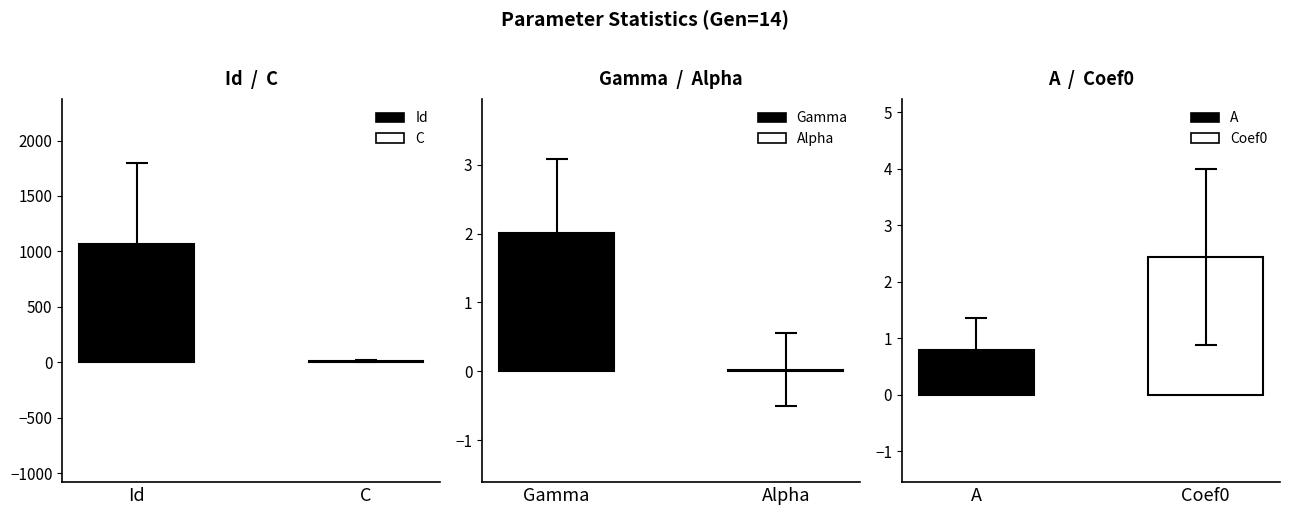

What is the greatest value displayed?

1063.1